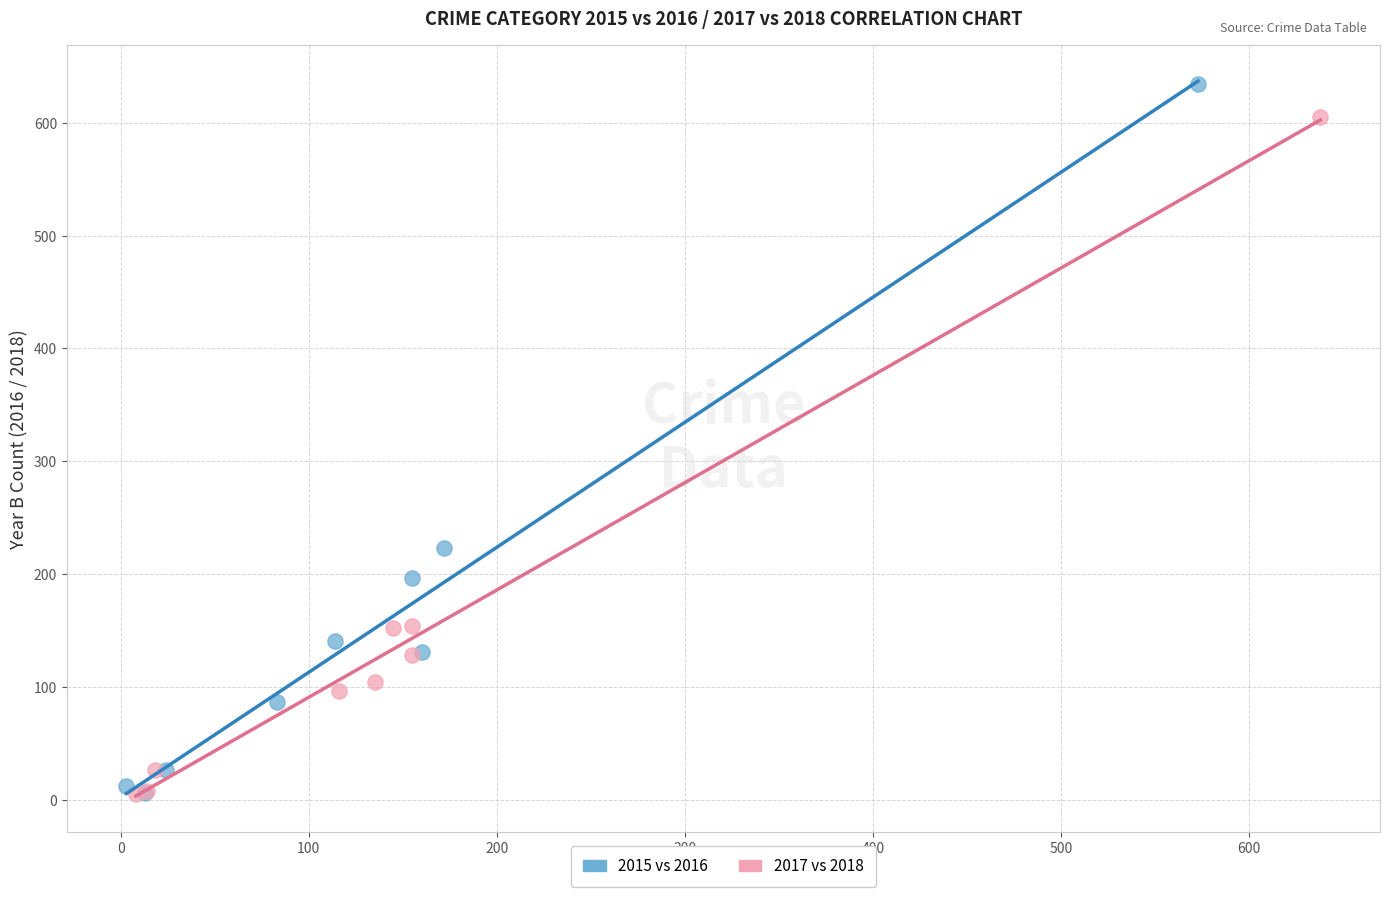

Which series has the largest Y range (max minus min)?

2015 vs 2016